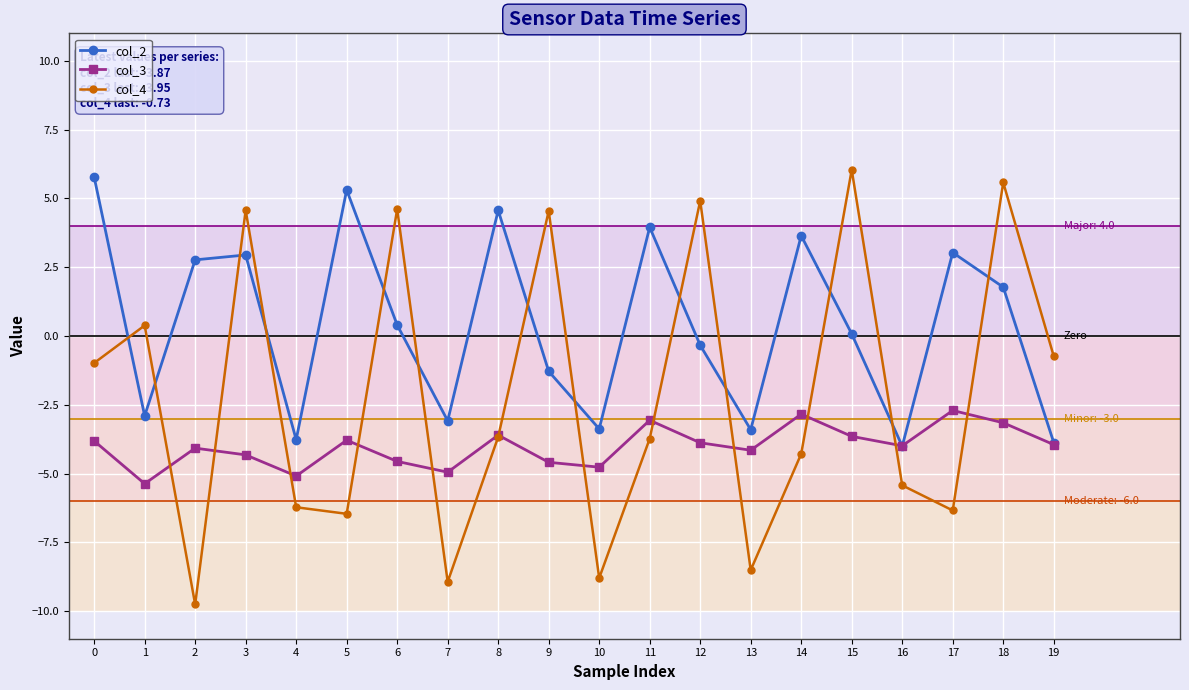

How many data points does each series have?

20